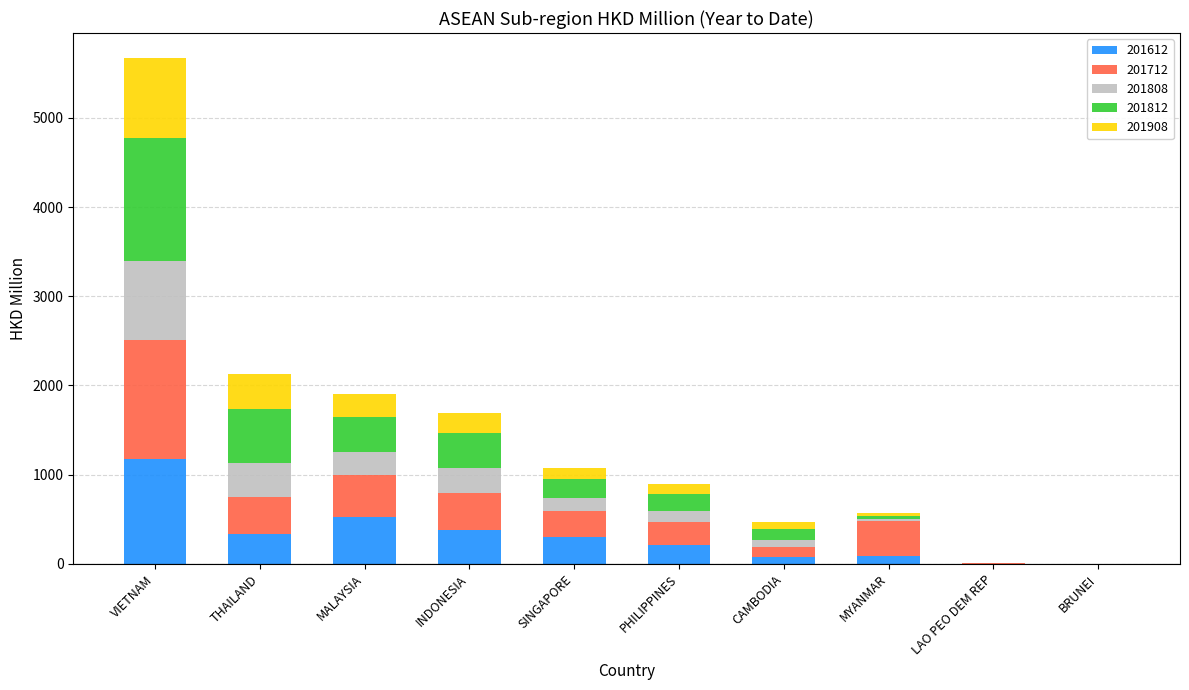

What is the maximum value for 201612?

1180.7